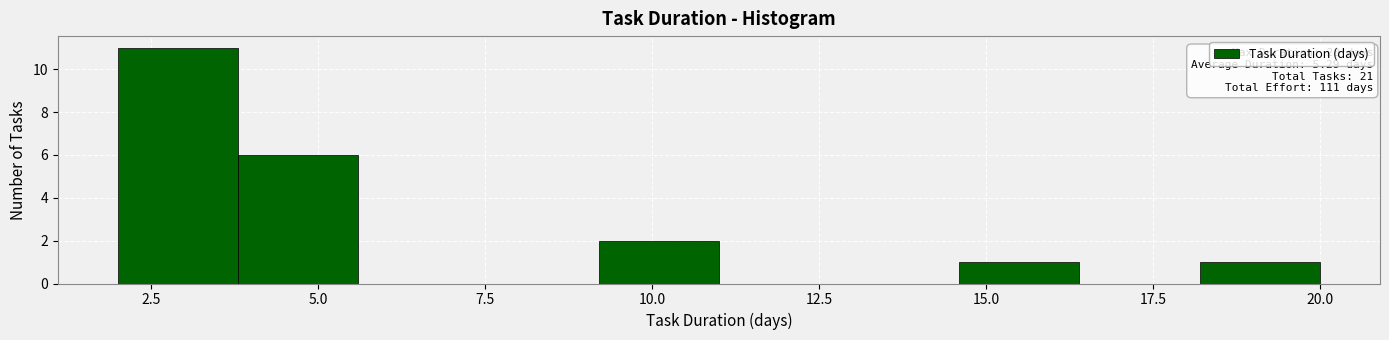

Read against the x-axis, roughly where is the centre of the tallest bar?

3.0